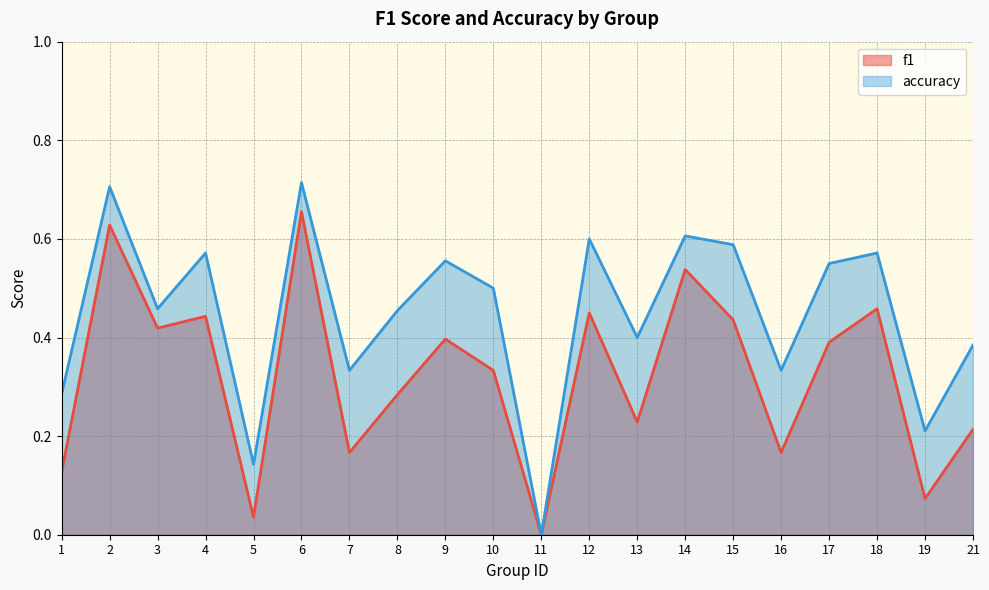

True or false: f1 has a value of 0.2 at 13.

True